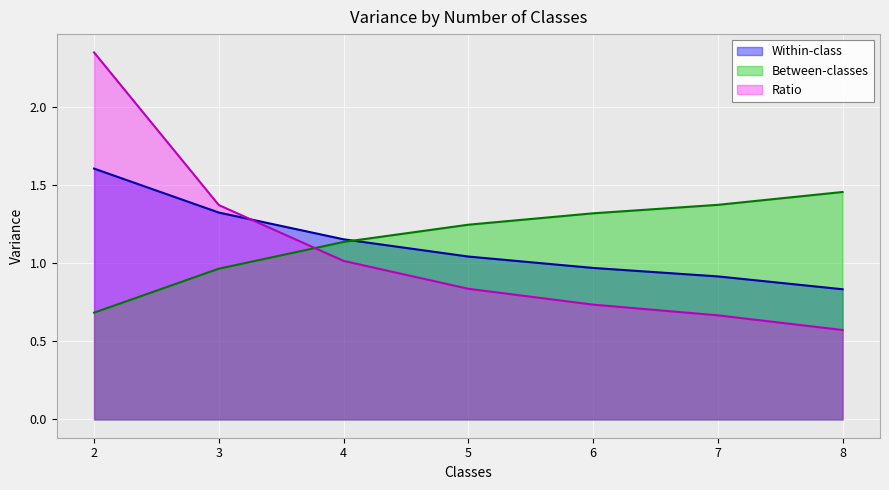

Where does the Between-classes series first go above 1?

4